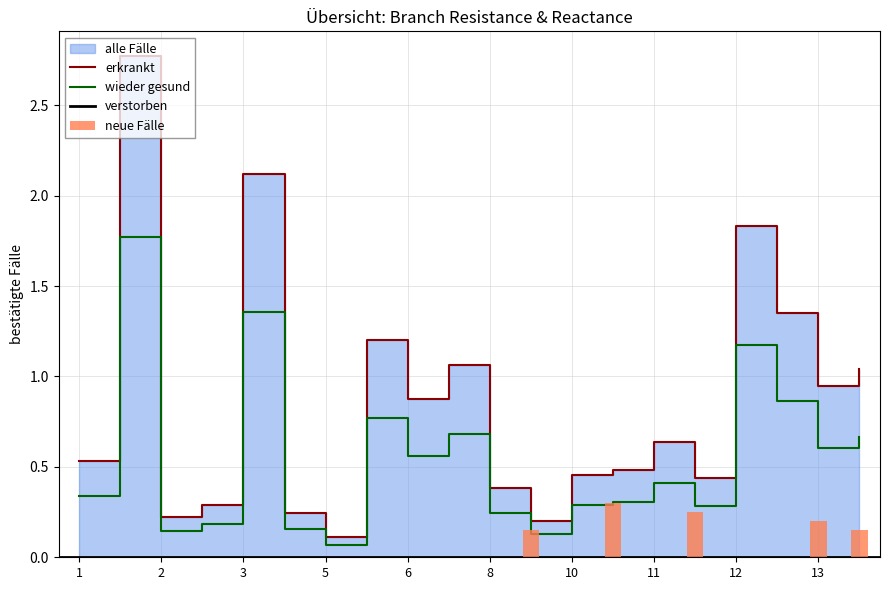

Reading left to right, transcribe all the data shown in this chart.

BR_R: 0.5	2.8	0.2	0.3	2.1	0.2	0.1	1.2	0.9	1.1	0.4	0.2	0.5	0.5	0.6	0.4	1.8	1.4	0.9	1.0
BR_X: 0.3	1.8	0.1	0.2	1.4	0.2	0.1	0.8	0.6	0.7	0.2	0.1	0.3	0.3	0.4	0.3	1.2	0.9	0.6	0.7
neue_Faelle: 0.0	0.0	0.0	0.0	0.0	0.0	0.0	0.0	0.0	0.0	0.0	0.1	0.0	0.3	0.0	0.2	0.0	0.0	0.2	0.1